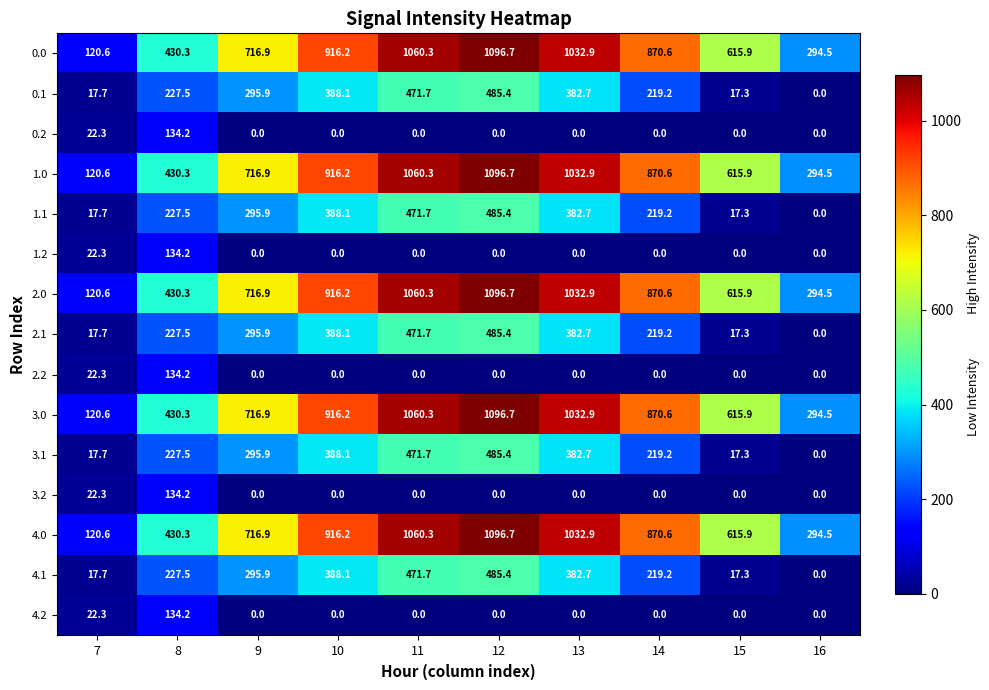

Where is 2.2 nearest to the value 67?

7